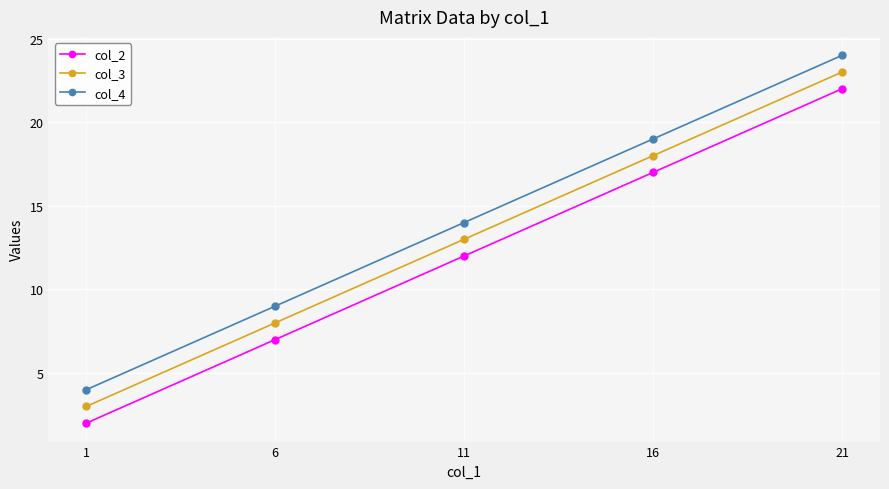

How many lines are shown in the chart?

3